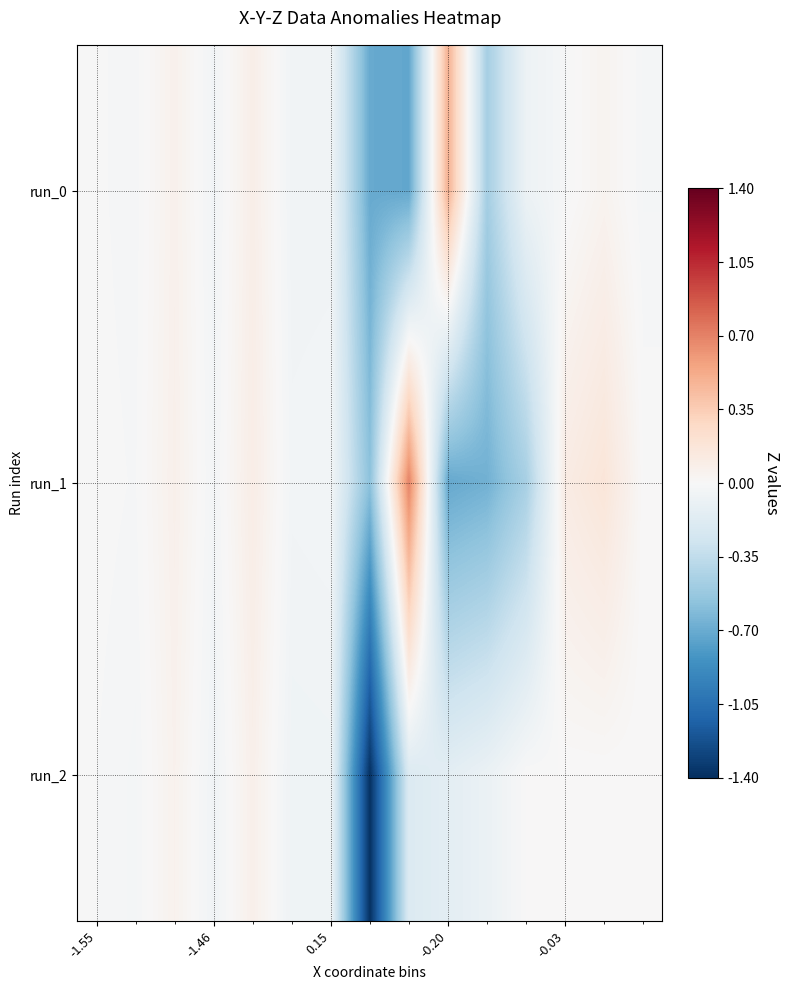

Which series has the largest range (max minus min)?

run_2